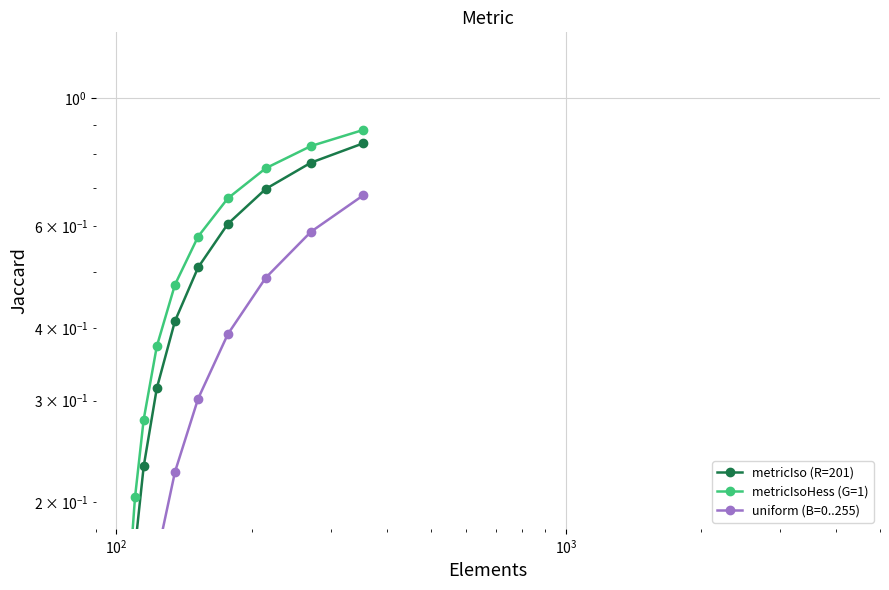

Rank the series at $\mathdefault{10^{2}}$ from highest to lowest value.

metricIsoHess (G=1), metricIso (R=201), uniform (B=0..255)